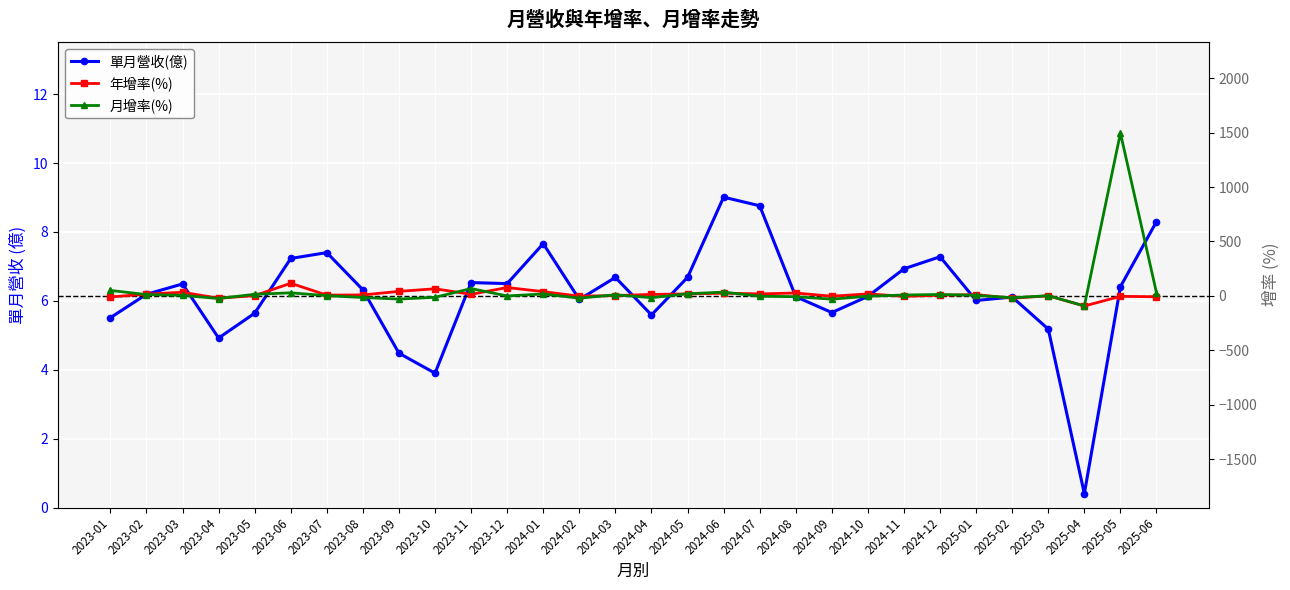

Which series has the largest total across all categories?

月增率(%)